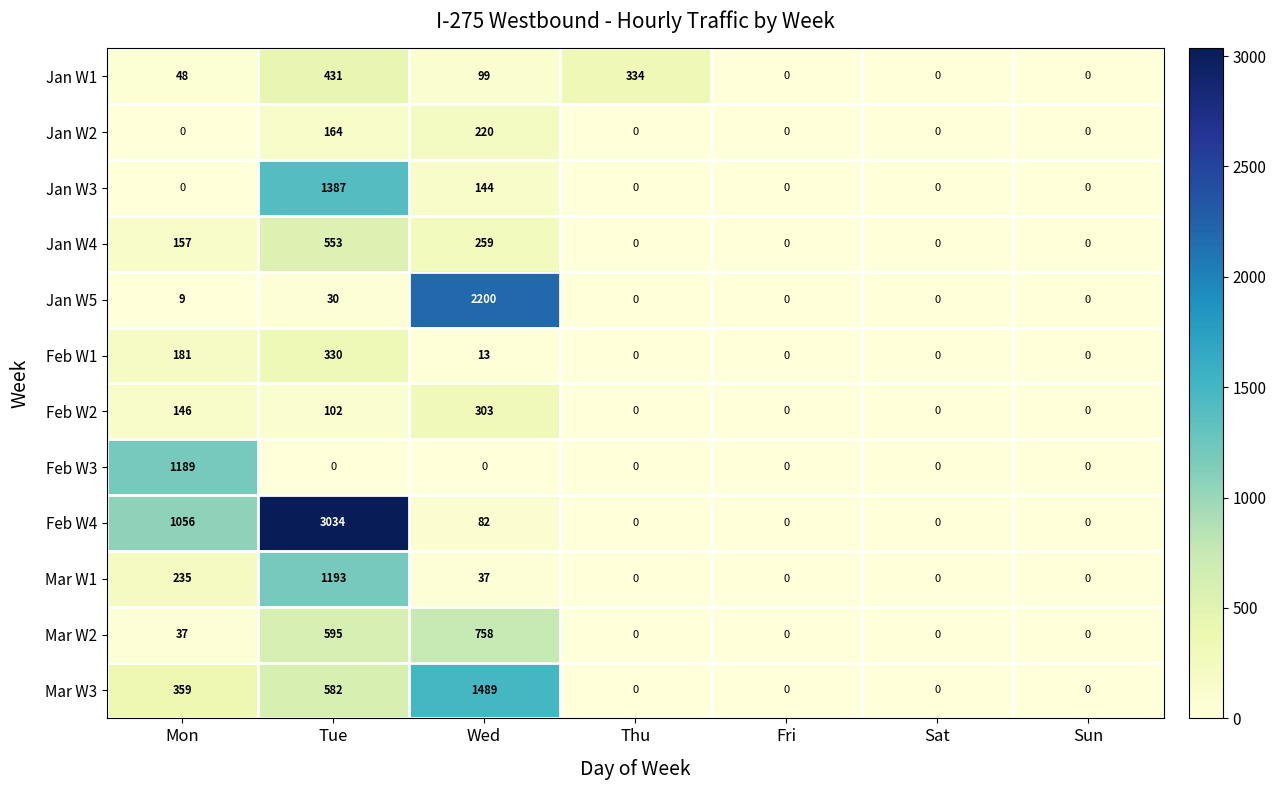

How many data points does each series have?

7